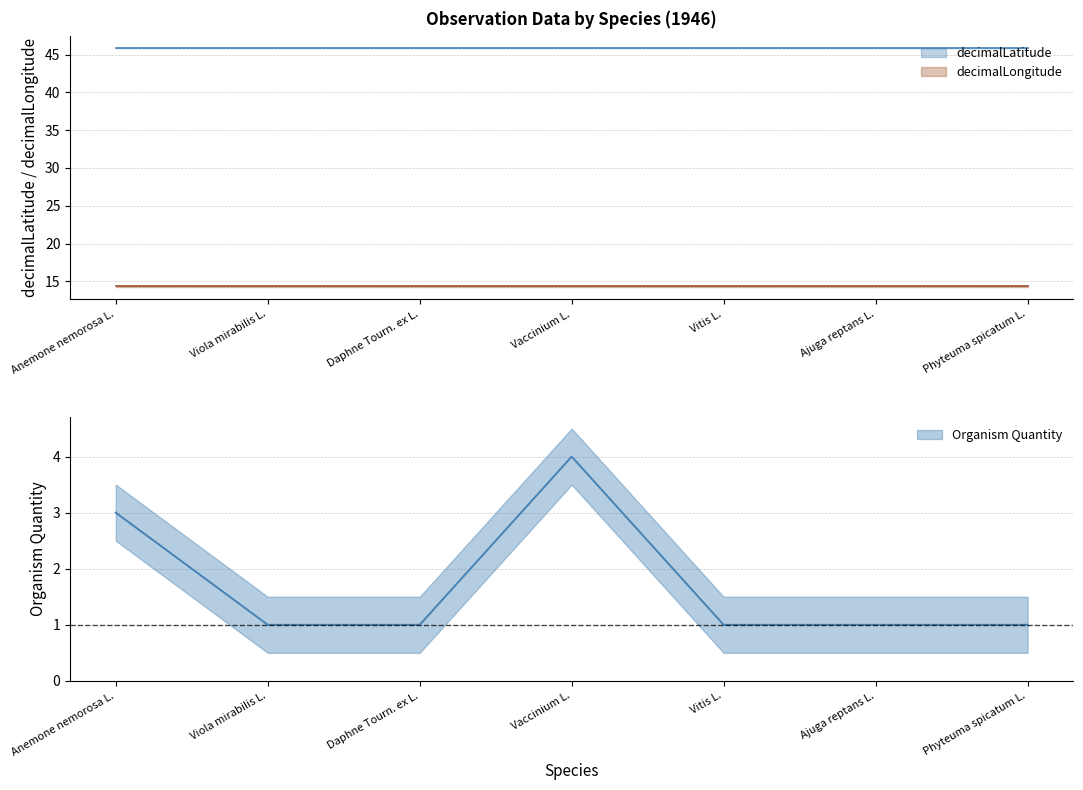

What is the total value across all series at Viola mirabilis L.?

60.2